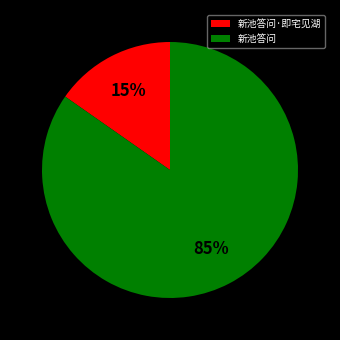

How many slices are in this pie chart?

2